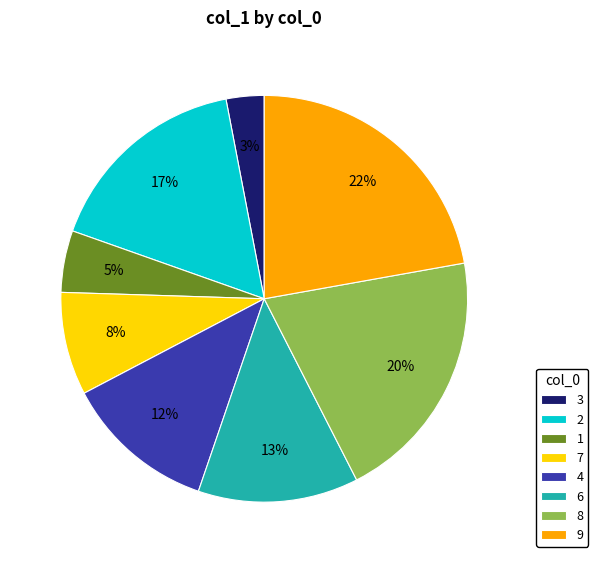

Do 8 and 9 together represent more than half of the pie?

No